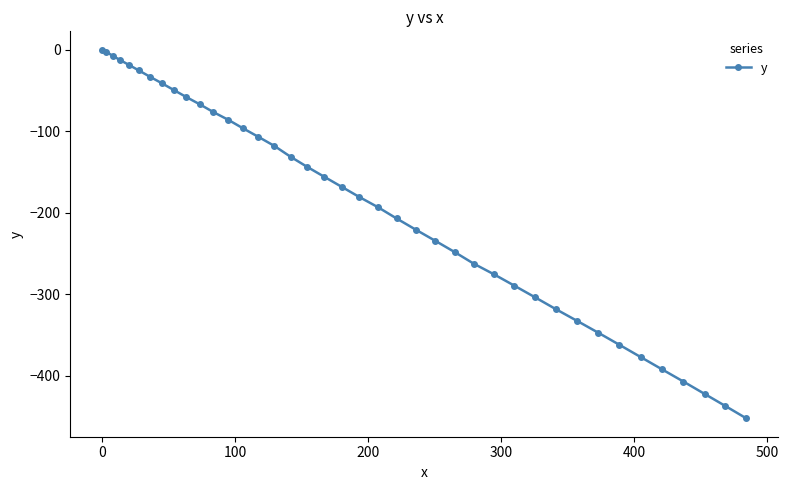

What is the sum of all values?

-7656.4